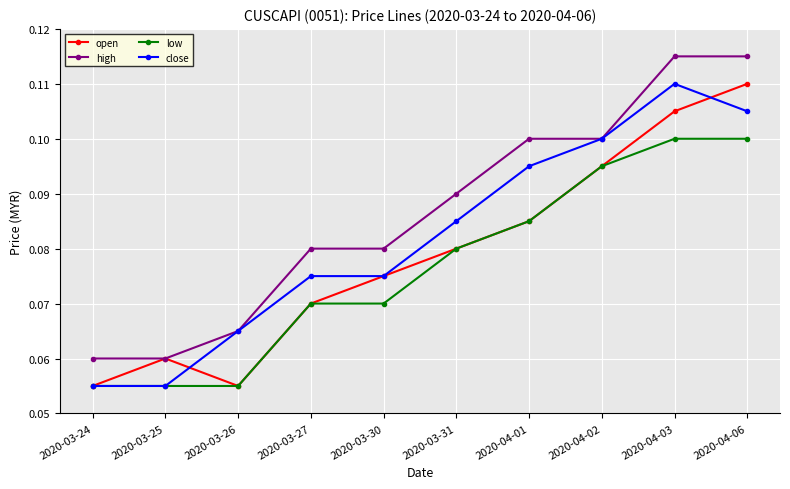

What is the label of the 5th point from the left?

2020-03-30